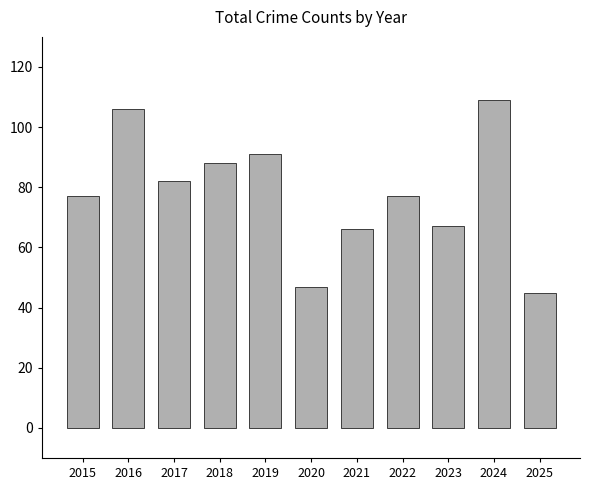

Reading left to right, extract all data points from this chart.

77	106	82	88	91	47	66	77	67	109	45